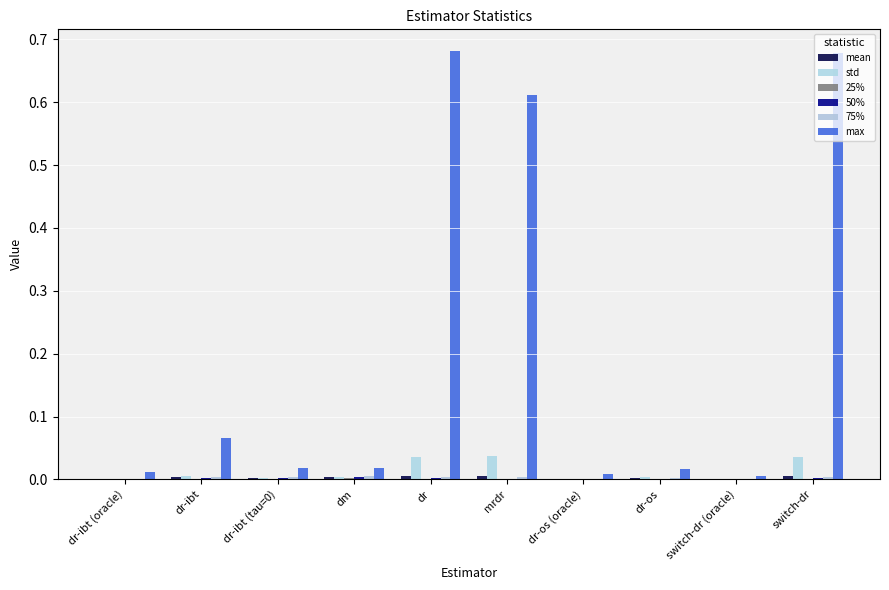

Which category has the lowest value in the max series?

switch-dr (oracle)